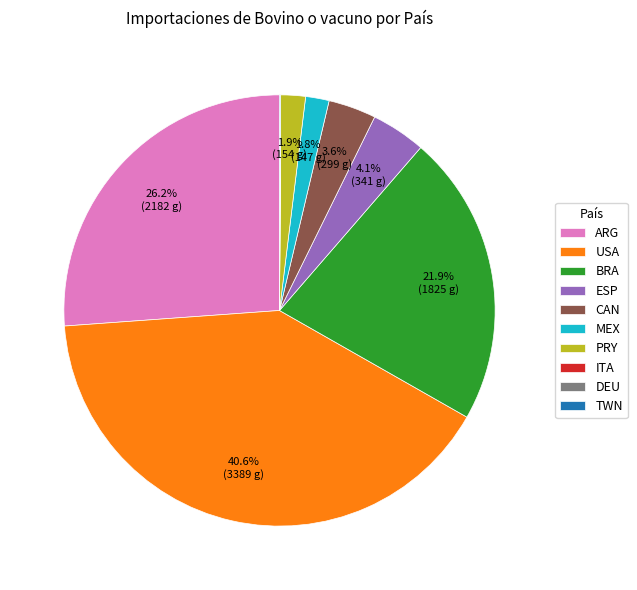

To the nearest percent, what is the difference between the largest and smallest slice percentages?

41%